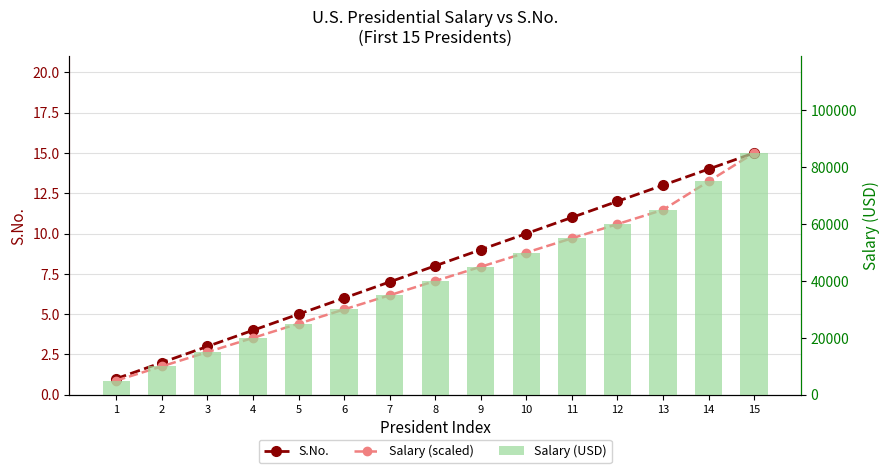

What value does the S.No. series have at 3?

3.0